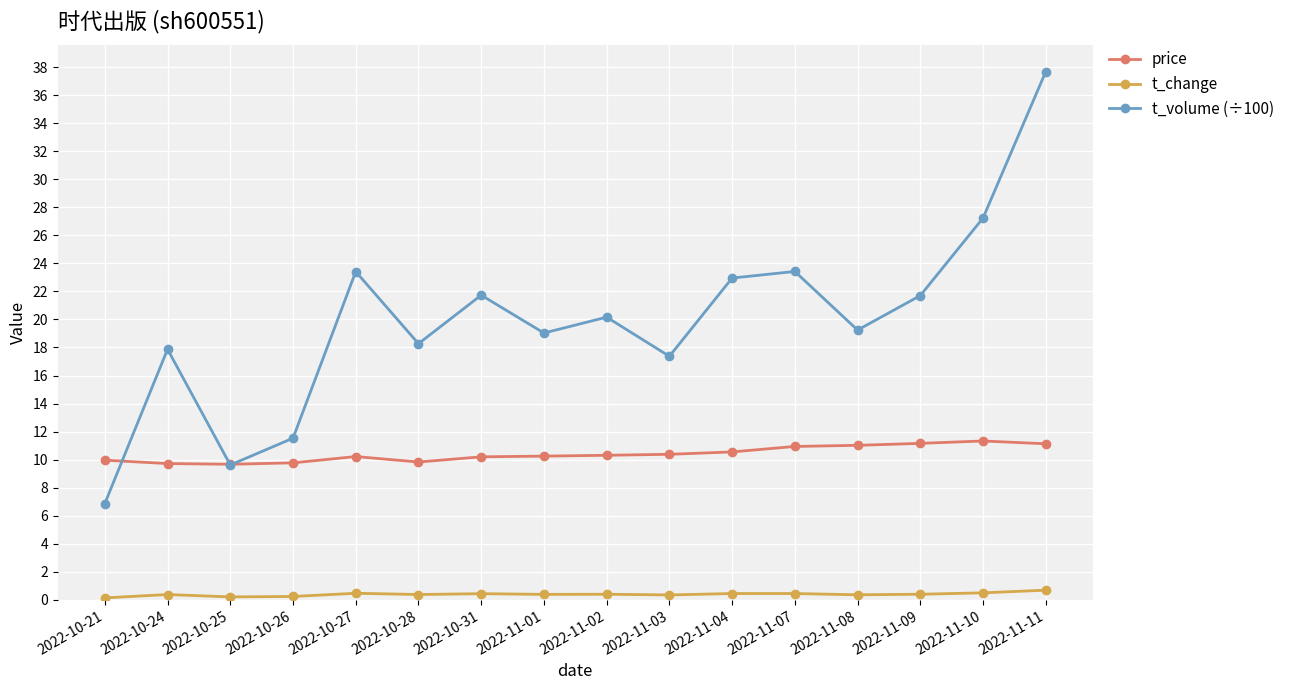

Which series has the largest range (max minus min)?

t_volume (÷100)